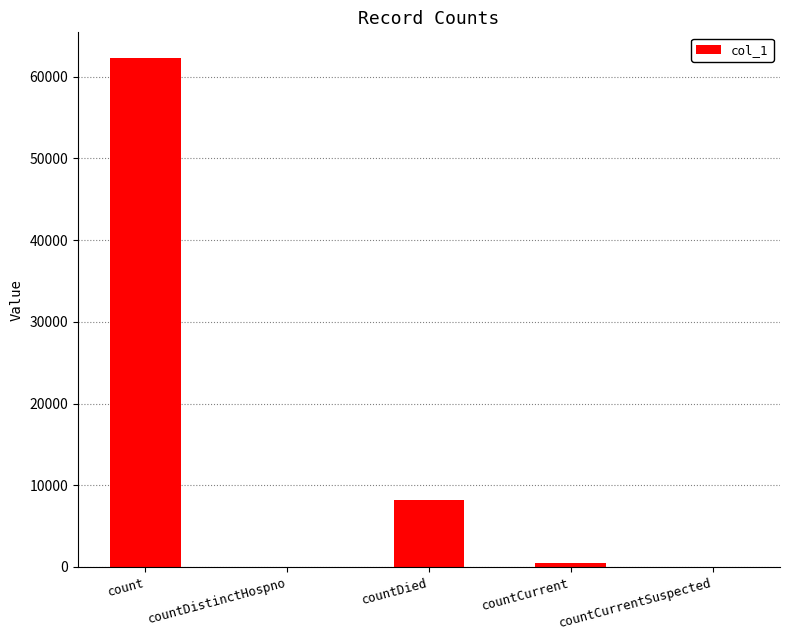

The chart shows a value of 14348 at countDied. True or false?

False